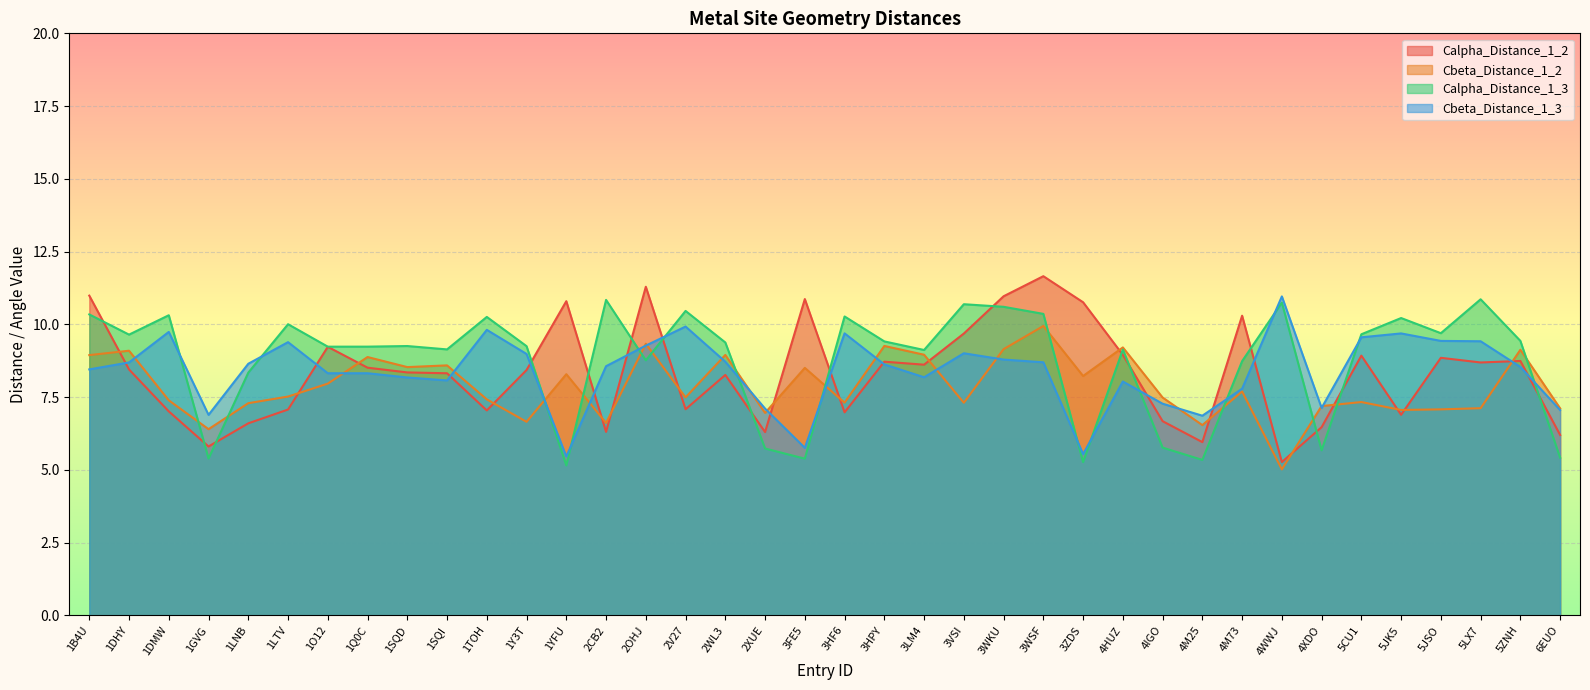

Reading right to left, transcribe all the data shown in this chart.

Calpha_Distance_1_2: 6.2	8.7	8.7	8.8	6.9	8.9	6.5	5.3	10.3	6.0	6.7	9.0	10.8	11.7	11.0	9.7	8.6	8.7	7.0	10.9	6.3	8.3	7.1	11.3	6.3	10.8	8.4	7.0	8.3	8.3	8.5	9.2	7.1	6.6	5.8	7.0	8.4	11.0
Cbeta_Distance_1_2: 7.1	9.1	7.1	7.1	7.1	7.3	7.2	5.0	7.7	6.5	7.5	9.2	8.2	9.9	9.1	7.3	9.0	9.3	7.3	8.5	7.0	8.9	7.5	9.3	6.6	8.3	6.7	7.4	8.6	8.5	8.9	8.0	7.5	7.3	6.4	7.4	9.1	8.9
Calpha_Distance_1_3: 5.4	9.4	10.9	9.7	10.2	9.7	5.7	10.7	8.7	5.3	5.8	9.1	5.3	10.4	10.6	10.7	9.1	9.4	10.3	5.4	5.7	9.4	10.5	8.8	10.8	5.2	9.2	10.3	9.1	9.3	9.2	9.2	10.0	8.3	5.4	10.3	9.6	10.3
Cbeta_Distance_1_3: 7.1	8.5	9.4	9.4	9.7	9.6	7.1	11.0	7.8	6.9	7.3	8.0	5.5	8.7	8.8	9.0	8.2	8.6	9.7	5.8	7.1	8.7	9.9	9.3	8.6	5.5	9.0	9.8	8.1	8.2	8.3	8.3	9.4	8.6	6.9	9.7	8.7	8.5